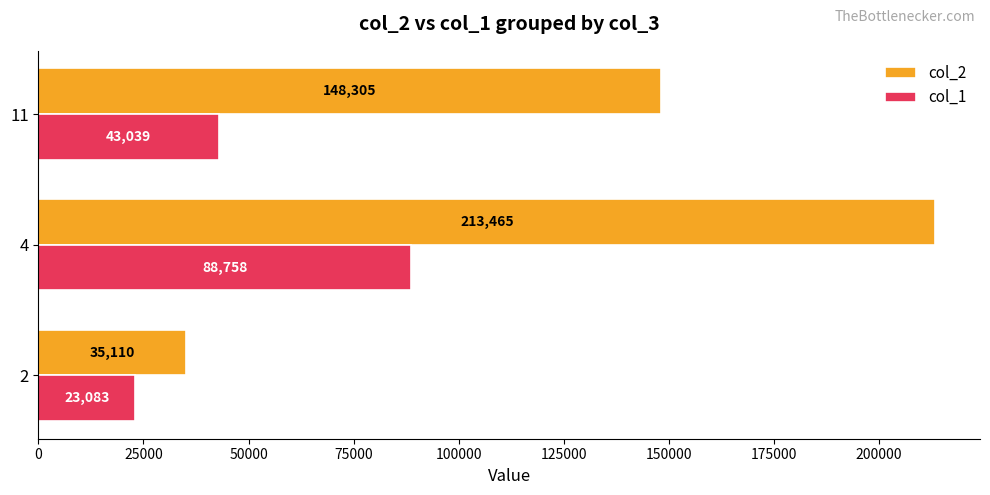

What is the smallest value displayed?

23083